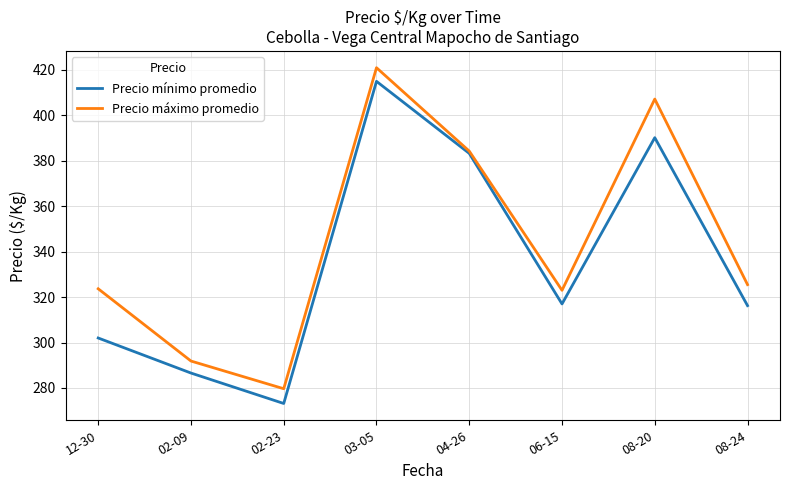

The value of Precio mínimo promedio at 04-26 is 383.3. True or false?

True